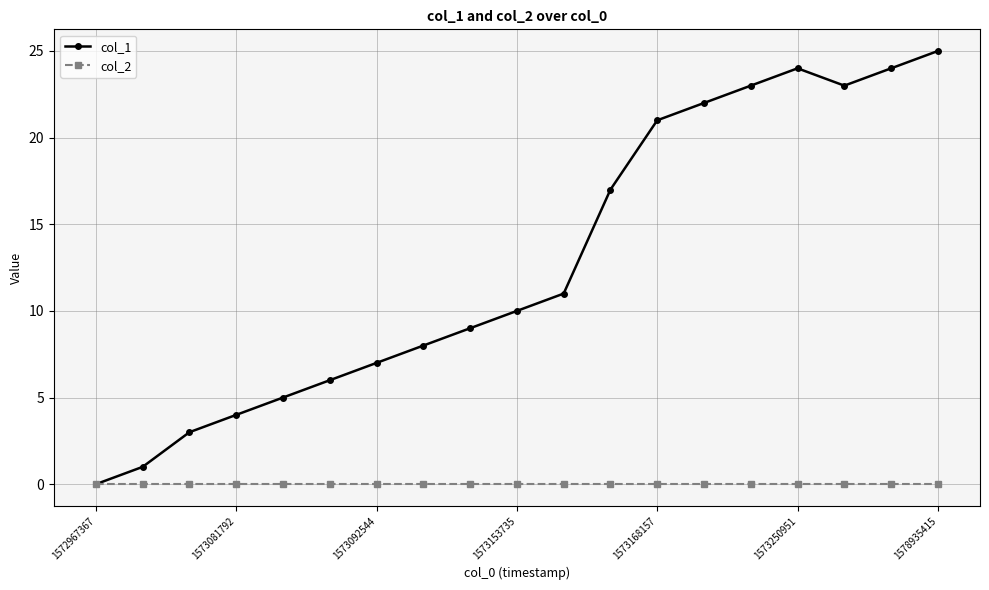

Which series has the largest range (max minus min)?

col_1